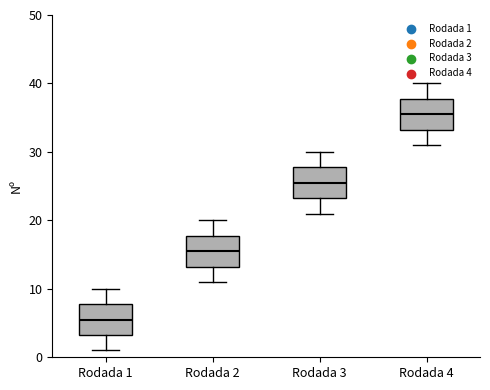

Which box's median line is the lowest?

Rodada 1